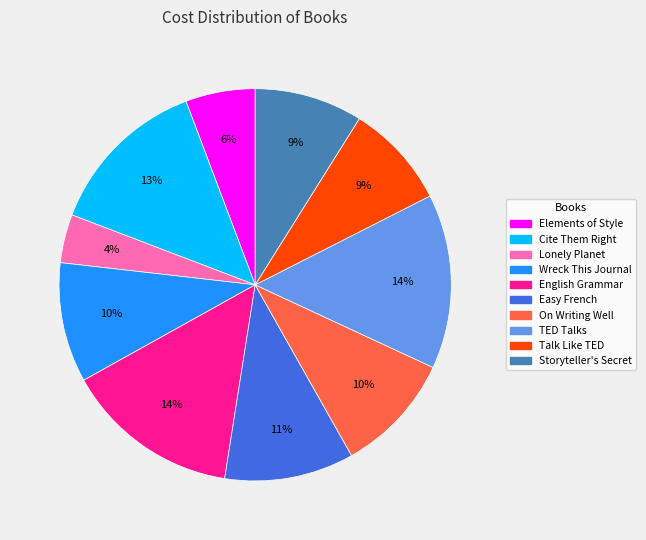

To the nearest percent, what is the combined percentage of Easy French and Storyteller's Secret?

20%